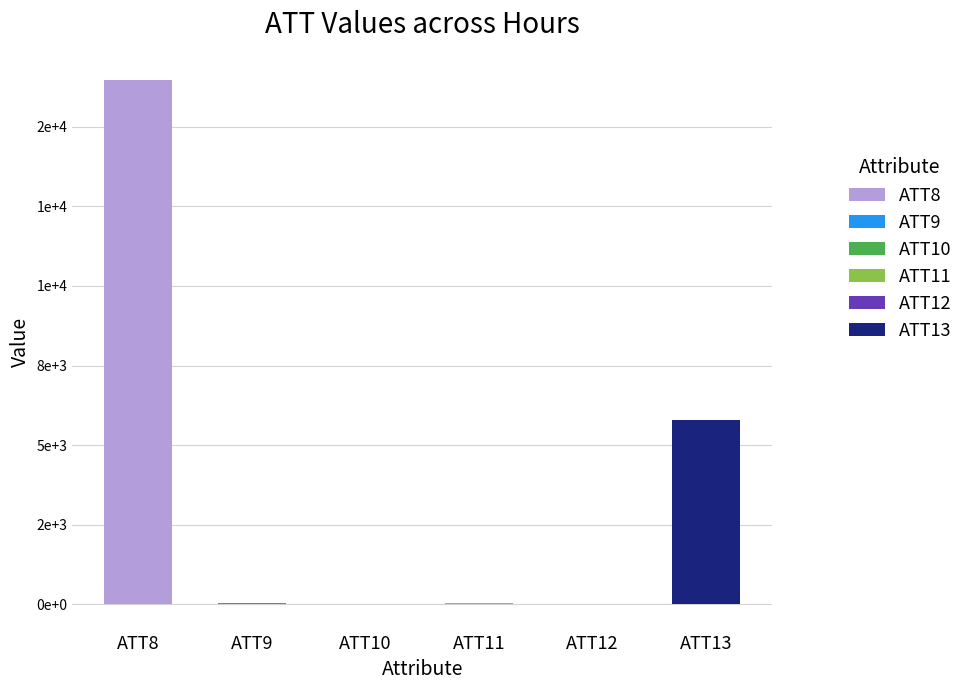

At which label is ATT11 closest to 38?

11